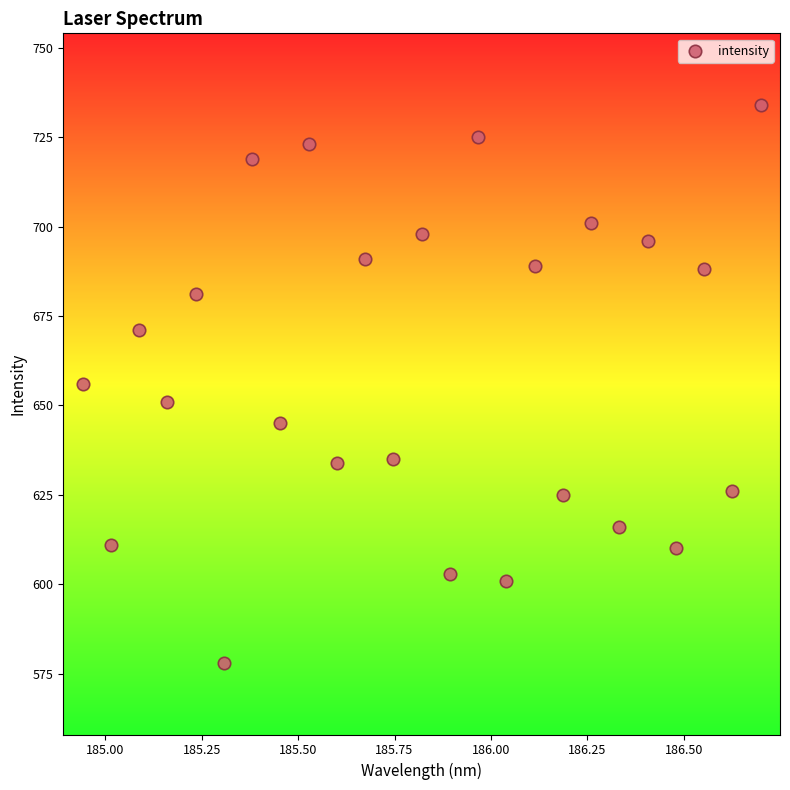

What is the range of Y values (max minus min)?

156